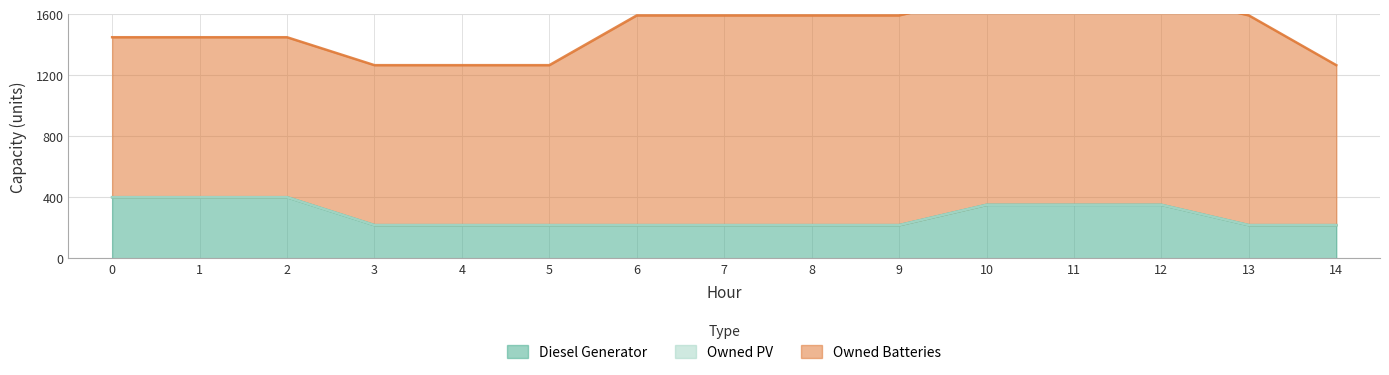

Rank the series by their average value, from lowest to highest.

Owned PV, Diesel Generator, Owned Batteries